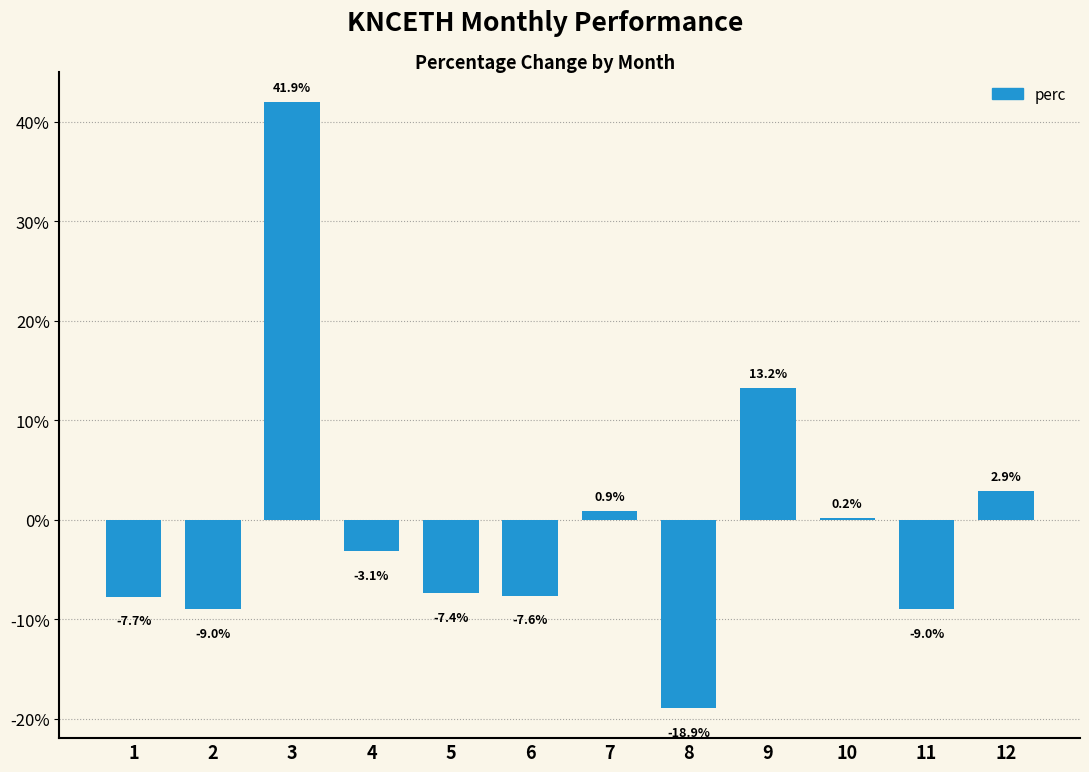

Which label corresponds to the largest value in the chart?

3